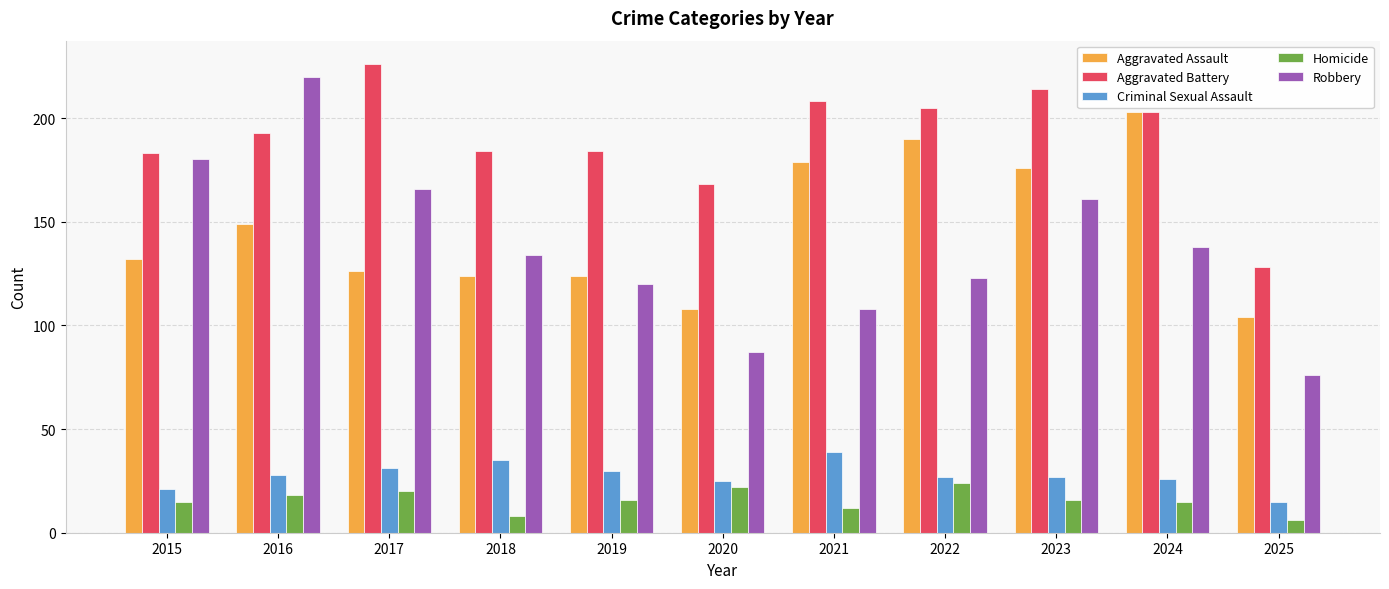

What is the difference between the Criminal Sexual Assault values at 2015 and 2019?

9